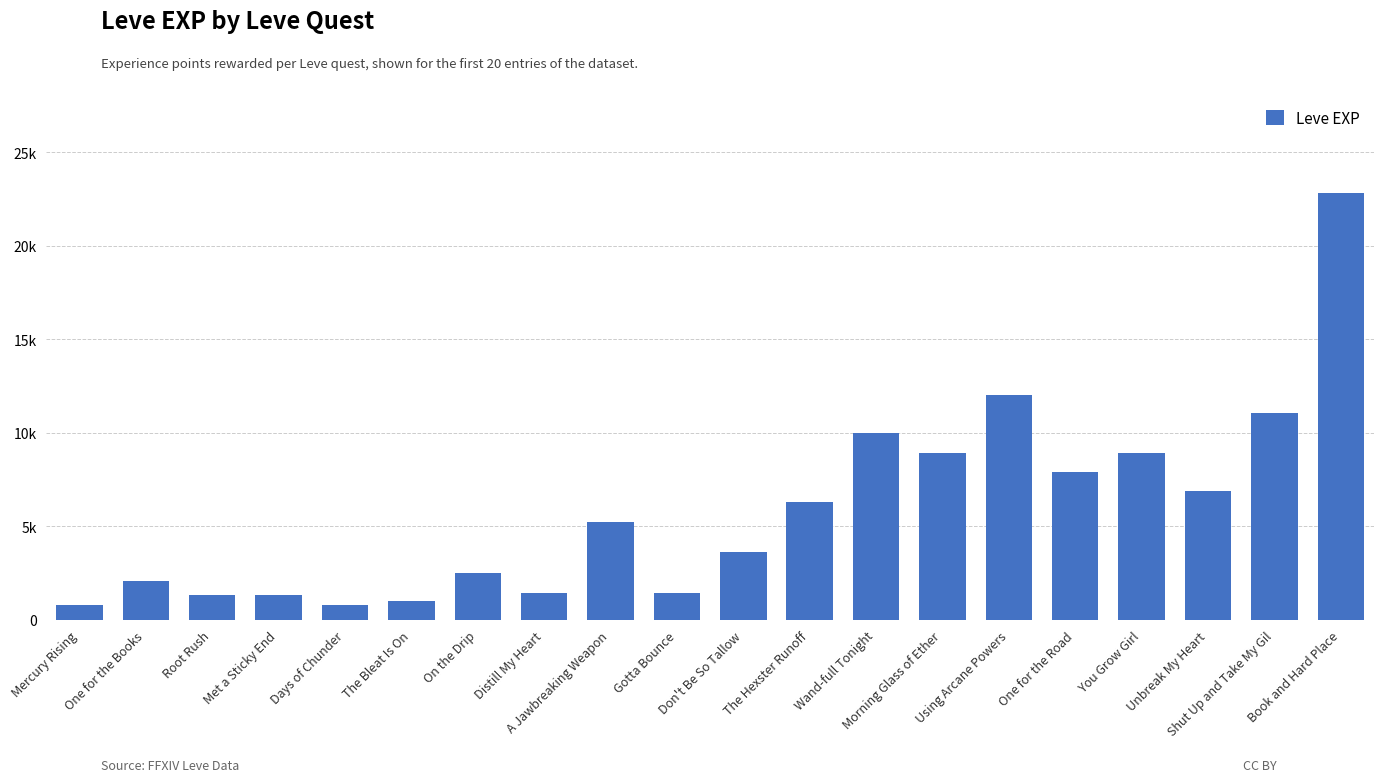

Which category has the highest value across all series?

Book and Hard Place